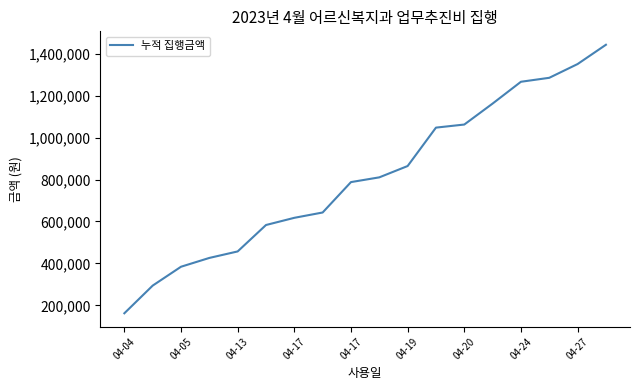

What is the greatest value displayed?

1442700